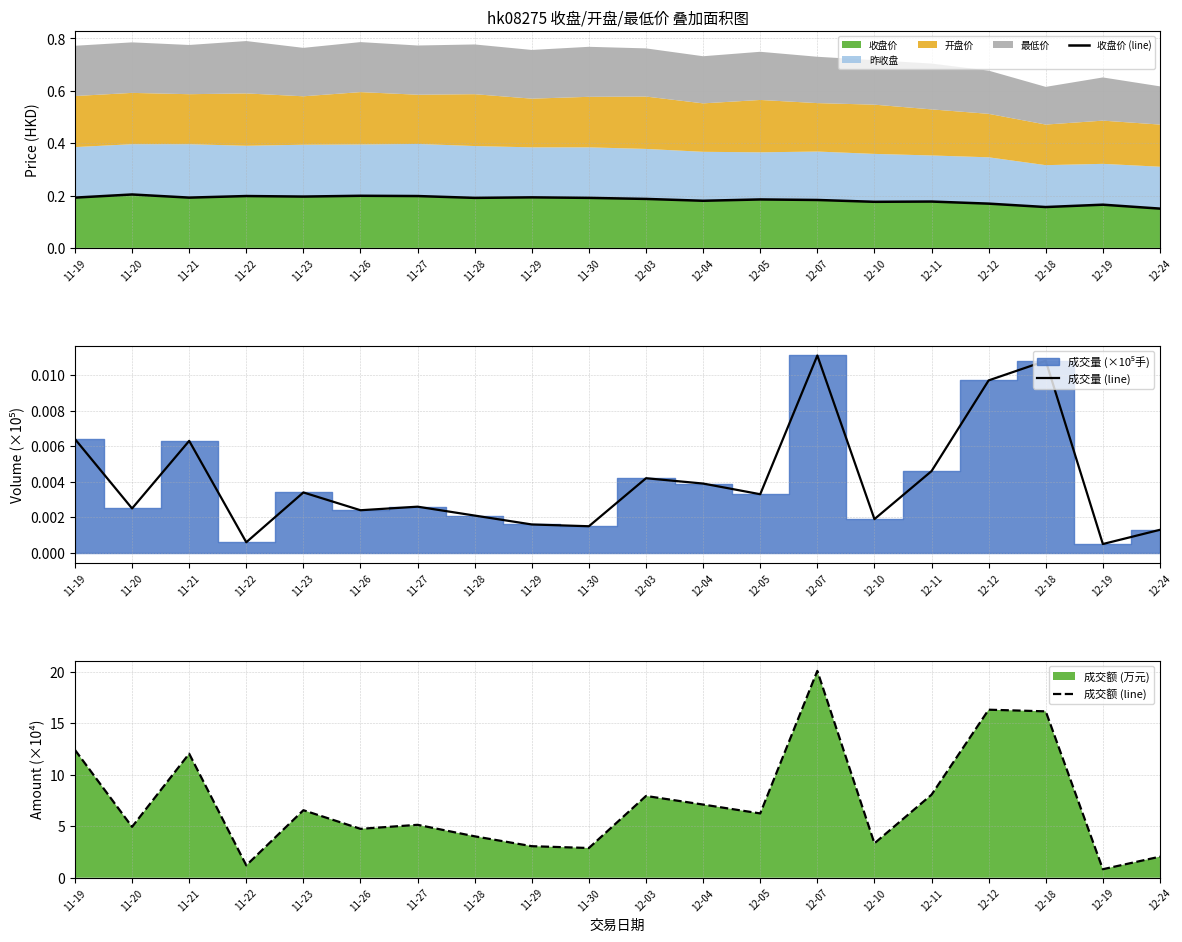

What is the spread (max minus min) of values at 12-18?

16.1